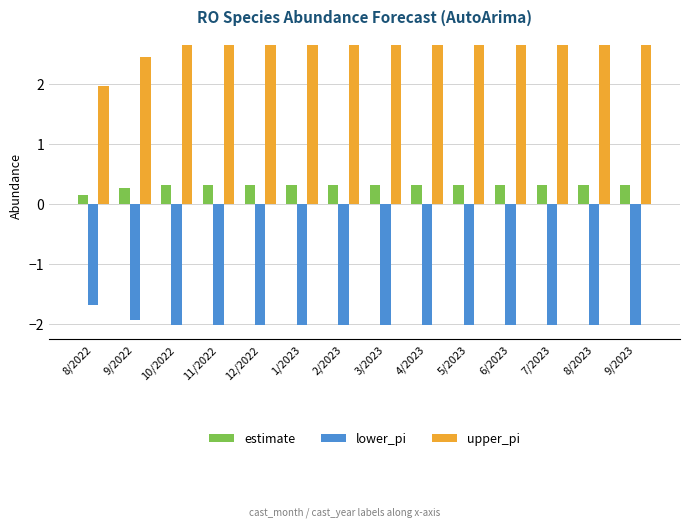

What is the difference between the maximum and second lowest values in the lower_pi series?

0.3